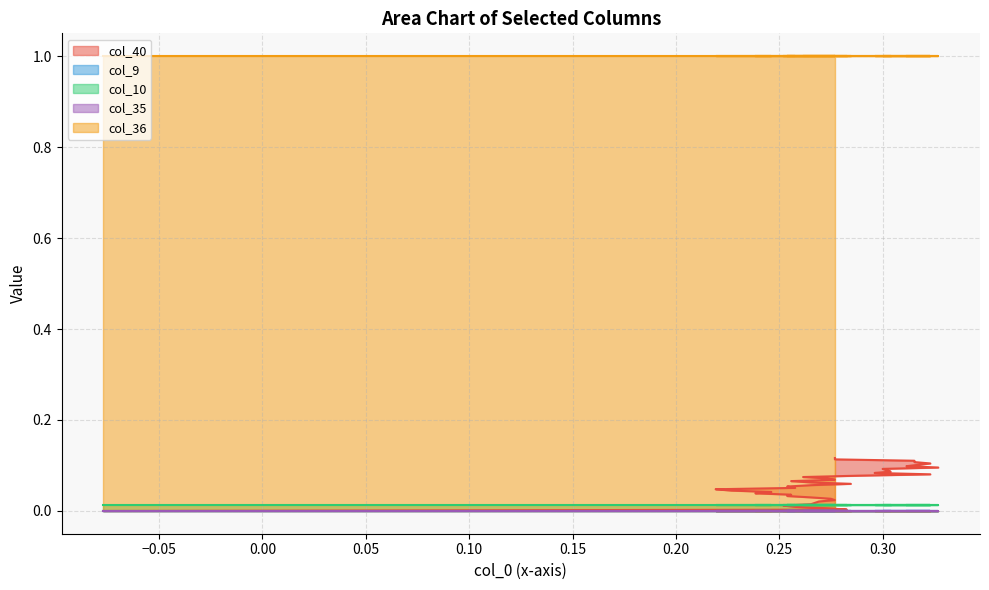

At which category is the sum across all series the highest?

39